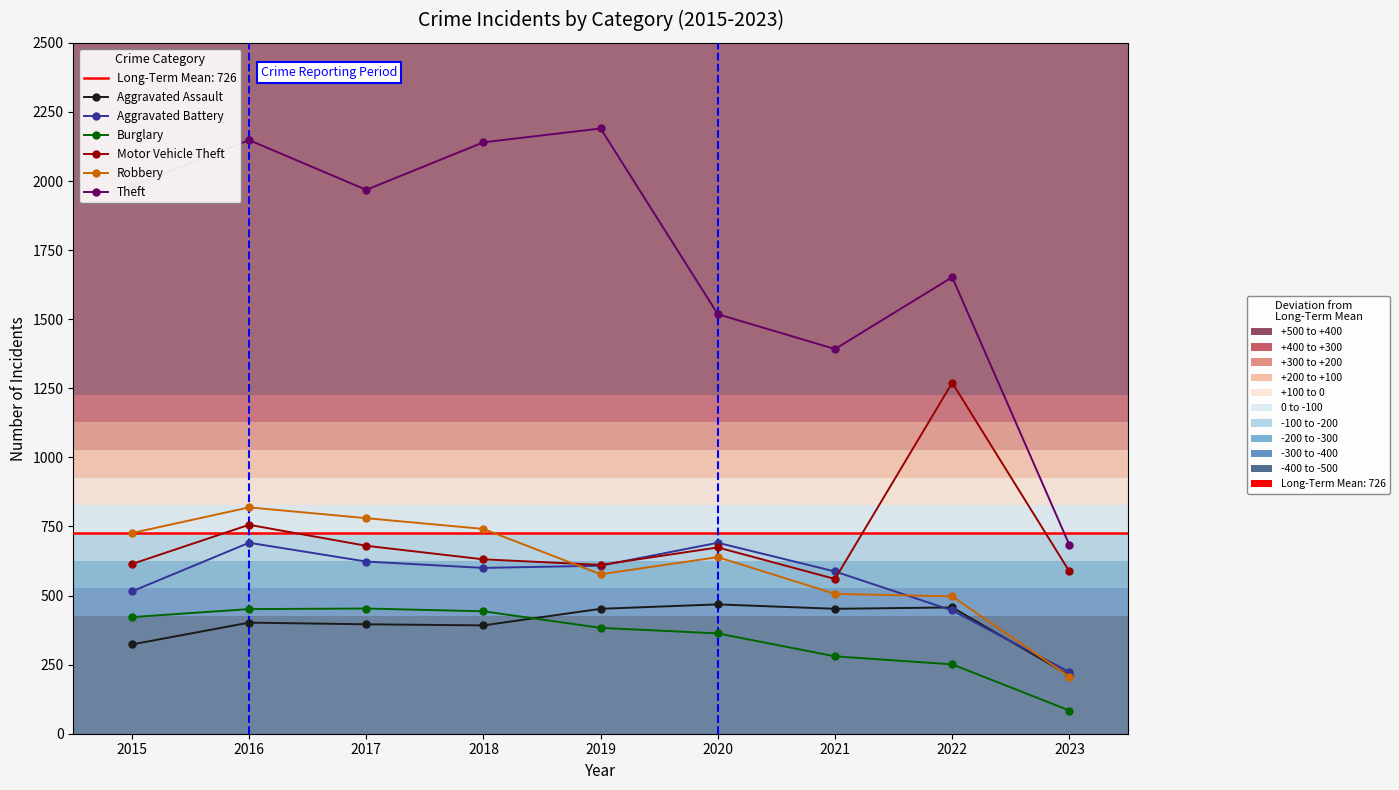

What is the difference between the maximum and second lowest values in the Burglary series?

202